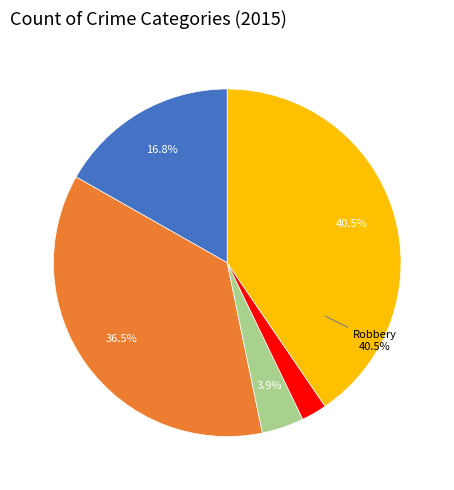

Does any single category account for the majority?

No